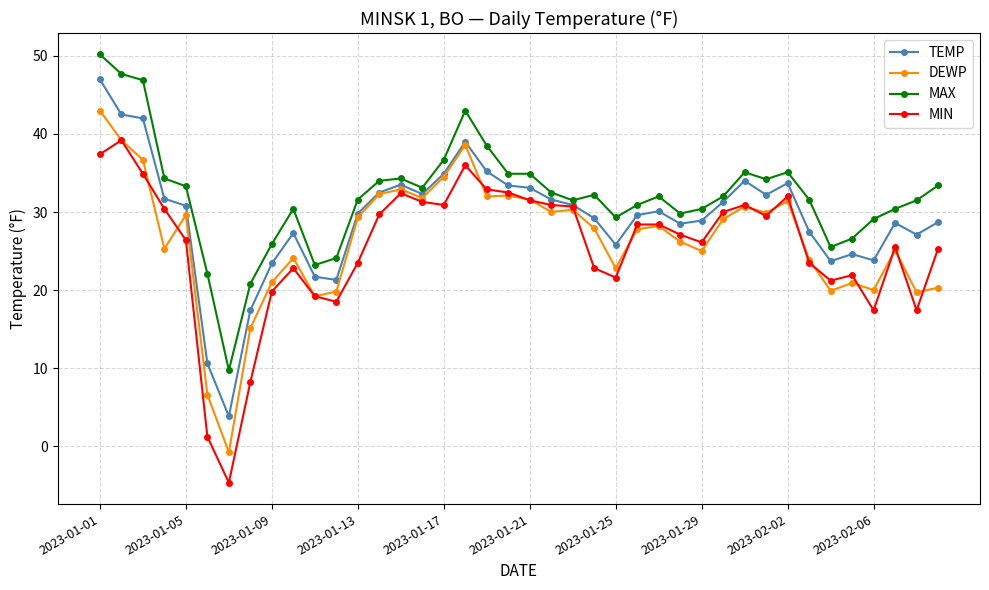

True or false: MAX and DEWP cross at least once.

False